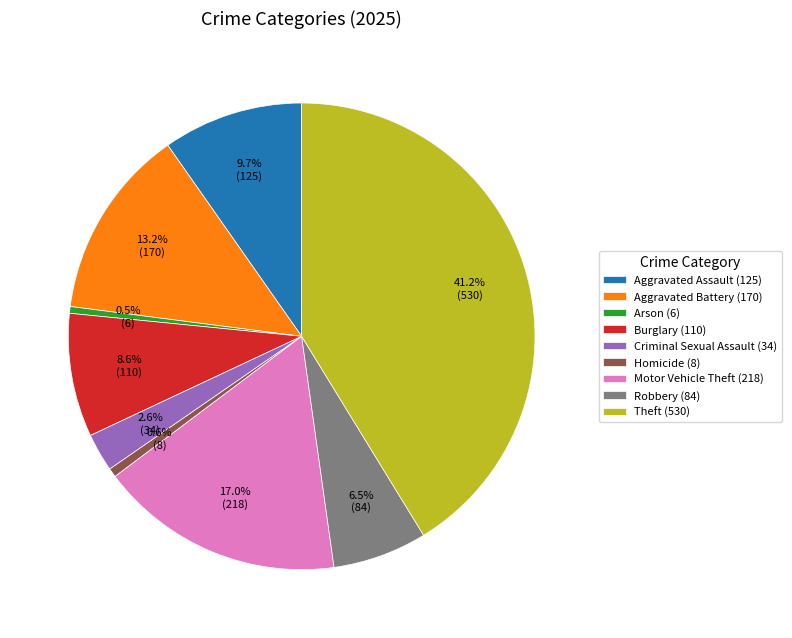

Approximately how many times larger is the value at Robbery (84) compared to Motor Vehicle Theft (218)?

0.4